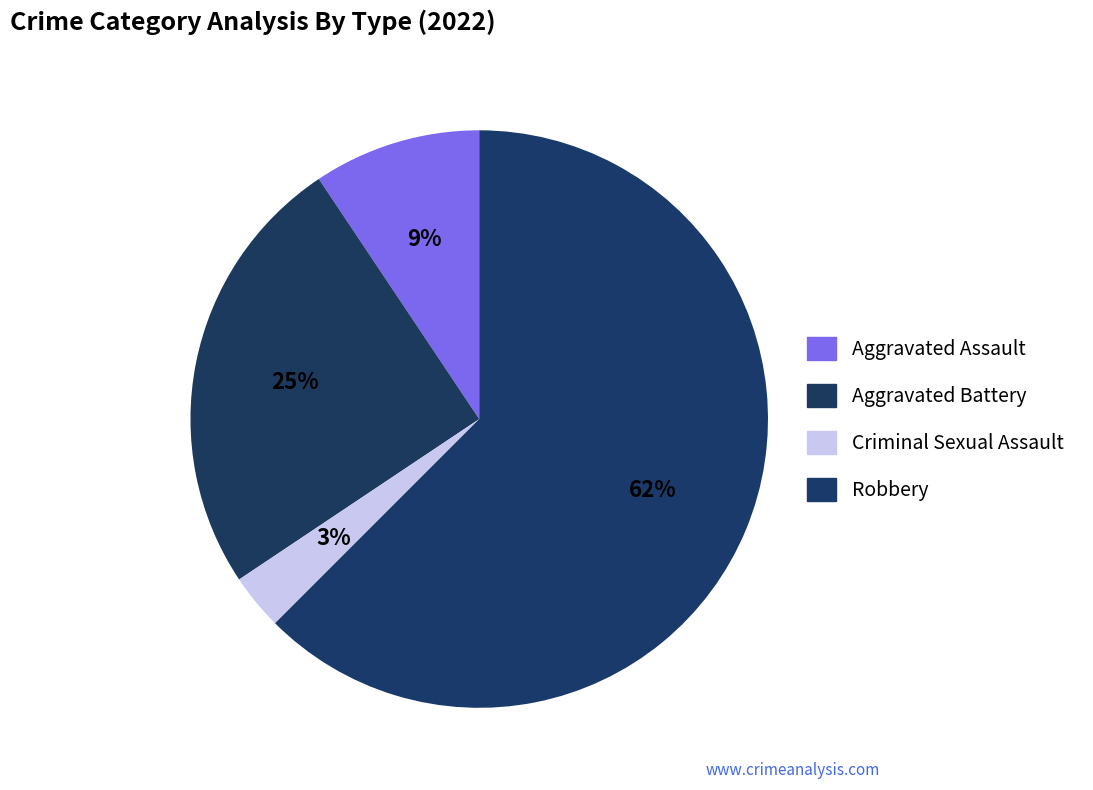

How many segments does this pie chart have?

4